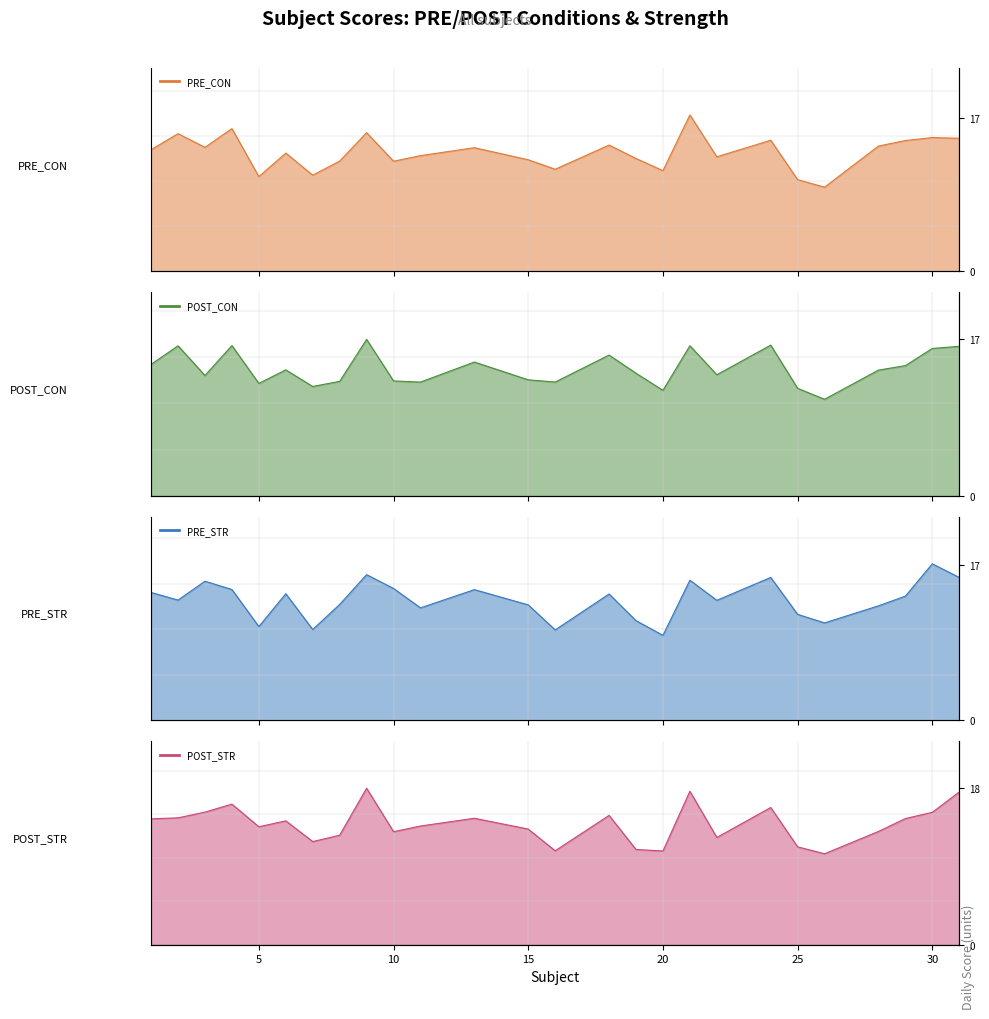

How many values in the PRE_CON series are below 13?

12